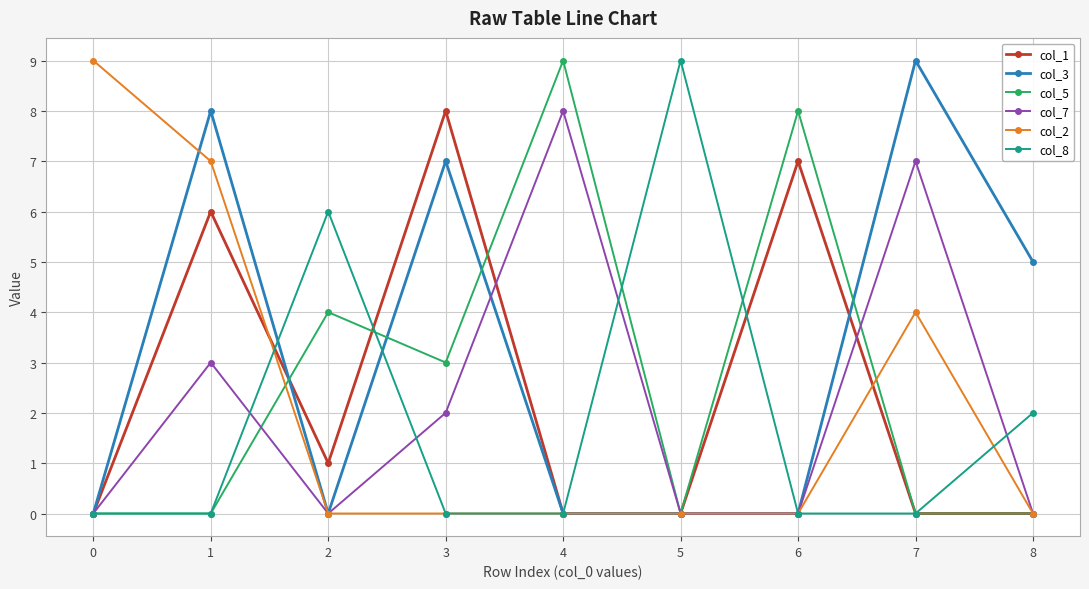

How many distinct data groups are displayed?

6